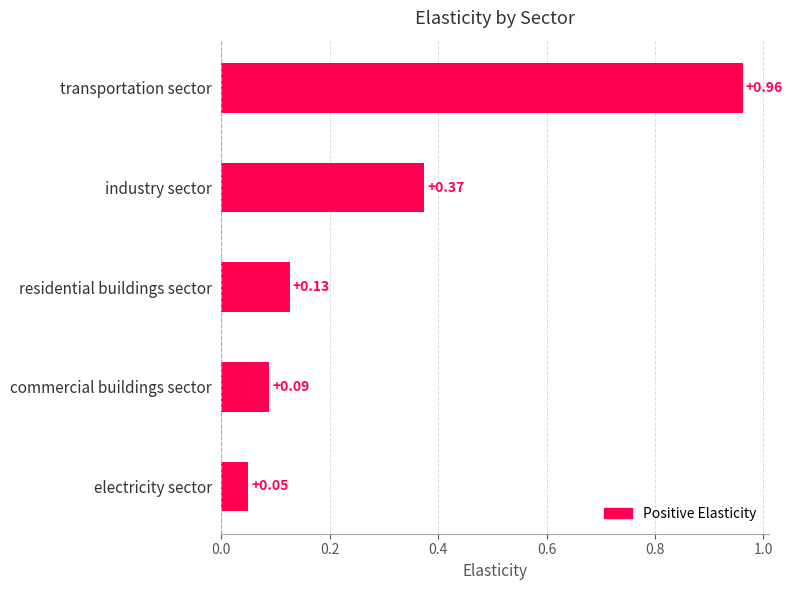

What is the sum of the values at industry sector and transportation sector?

1.3